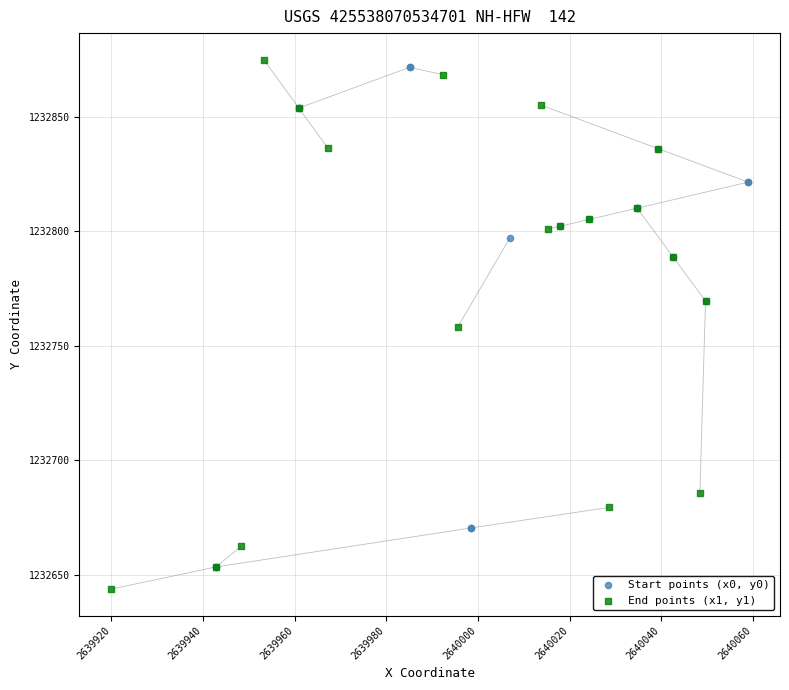

Which series contains the highest Y value?

End points (x1, y1)